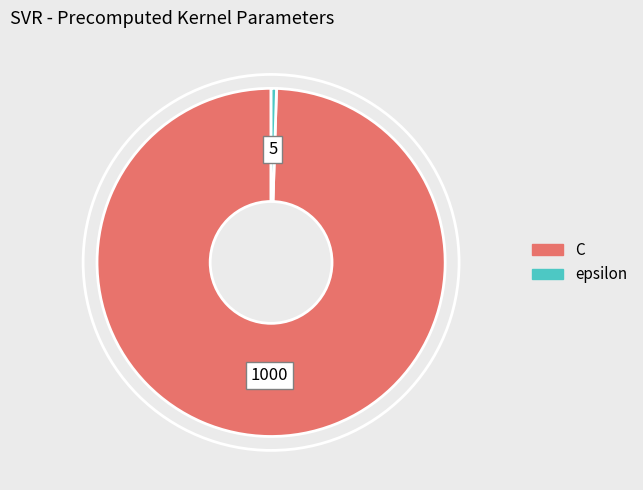

Is it true that C is 100% of the pie?

True